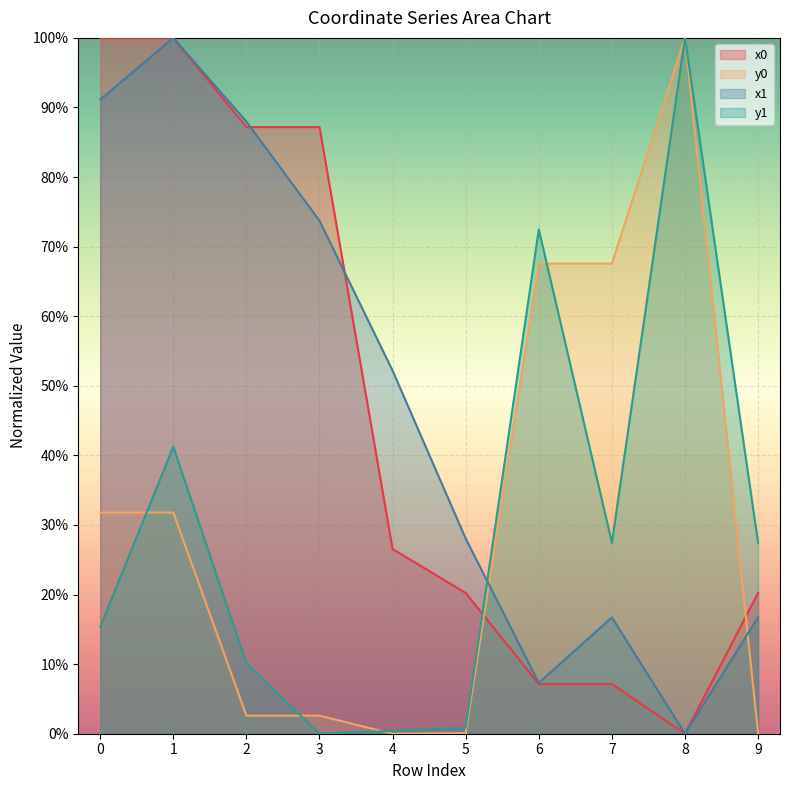

What is the total value across all series at 5?

49.2